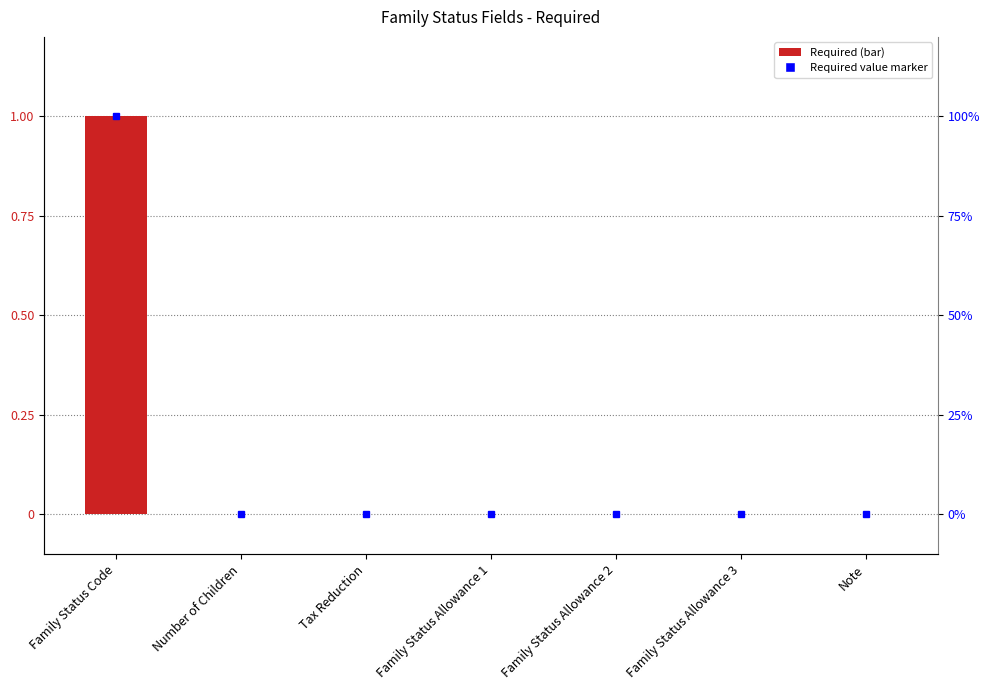

Reading left to right, list all the values displayed in this chart.

Family Status Code=1	Number of Children=0	Tax Reduction=0	Family Status Allowance 1=0	Family Status Allowance 2=0	Family Status Allowance 3=0	Note=0